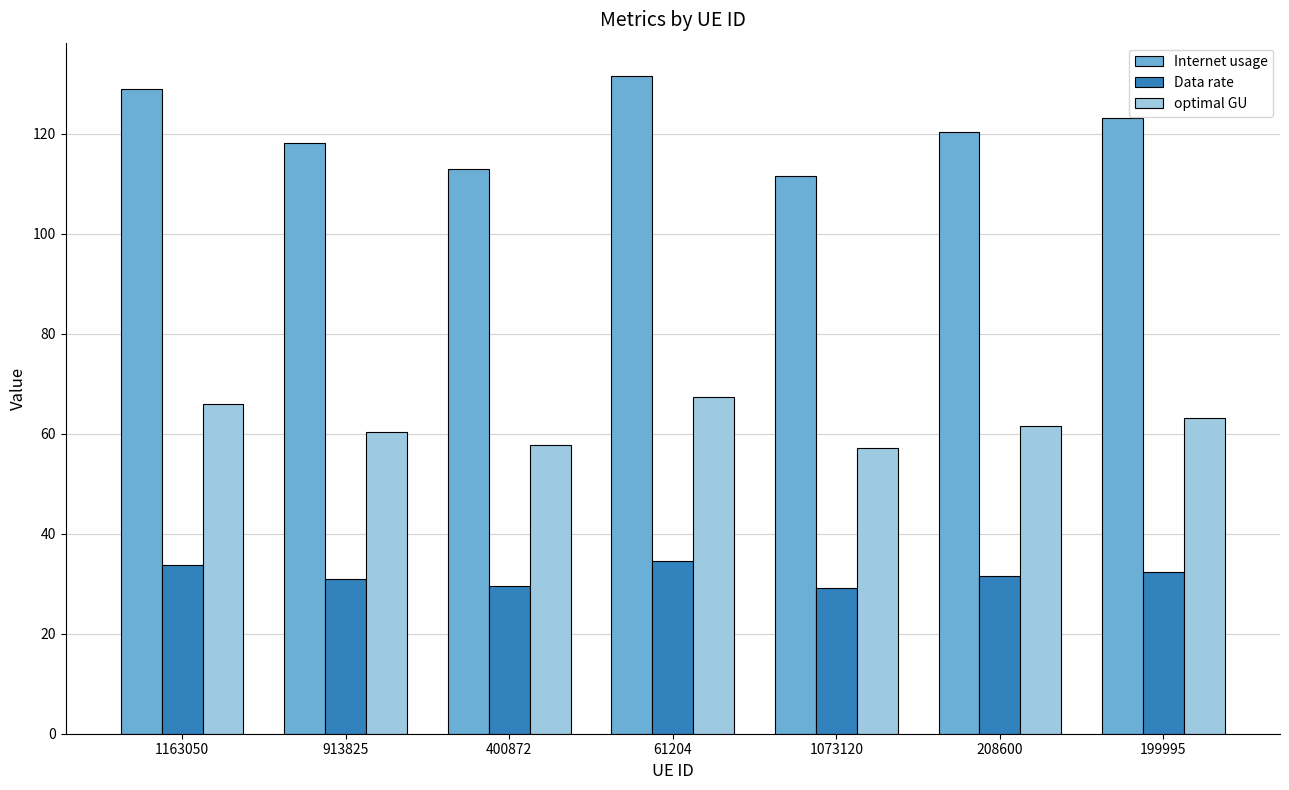

What is the label of the 2nd bar from the left?

913825